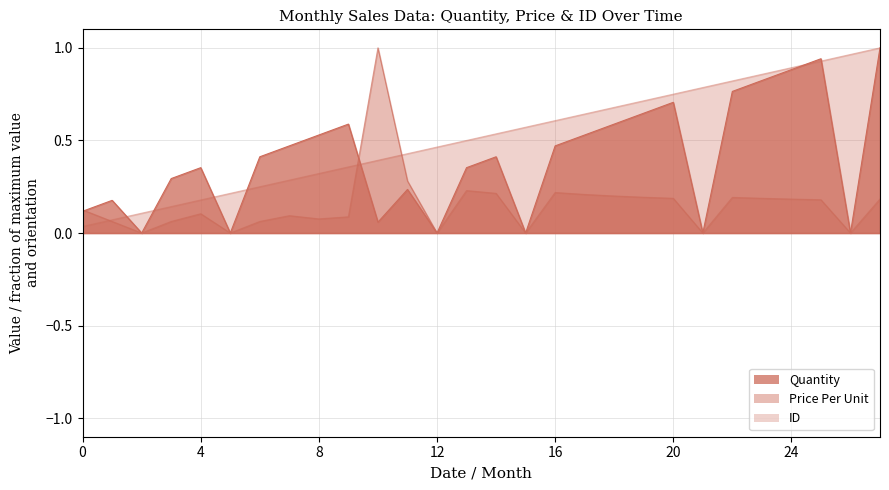

Read the Quantity value at 2022-11.

0.8